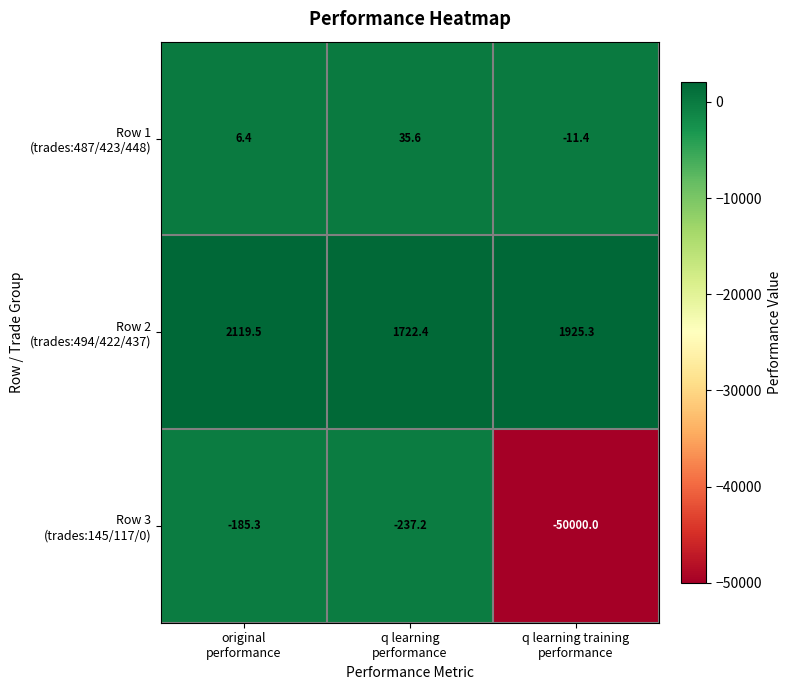

What is the smallest value displayed?

-50000.0